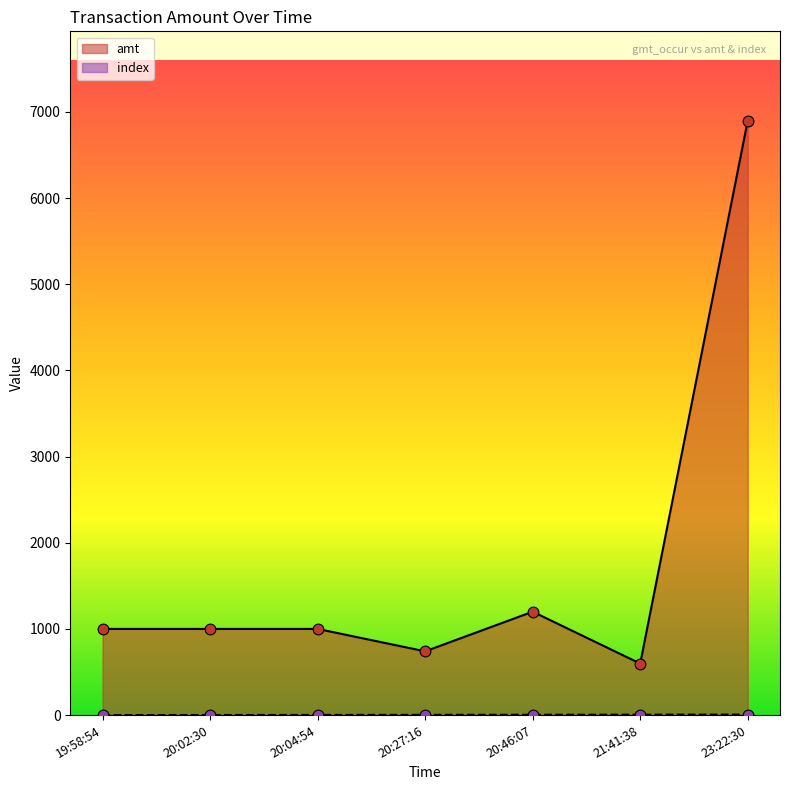

Which series has the largest total across all categories?

amt